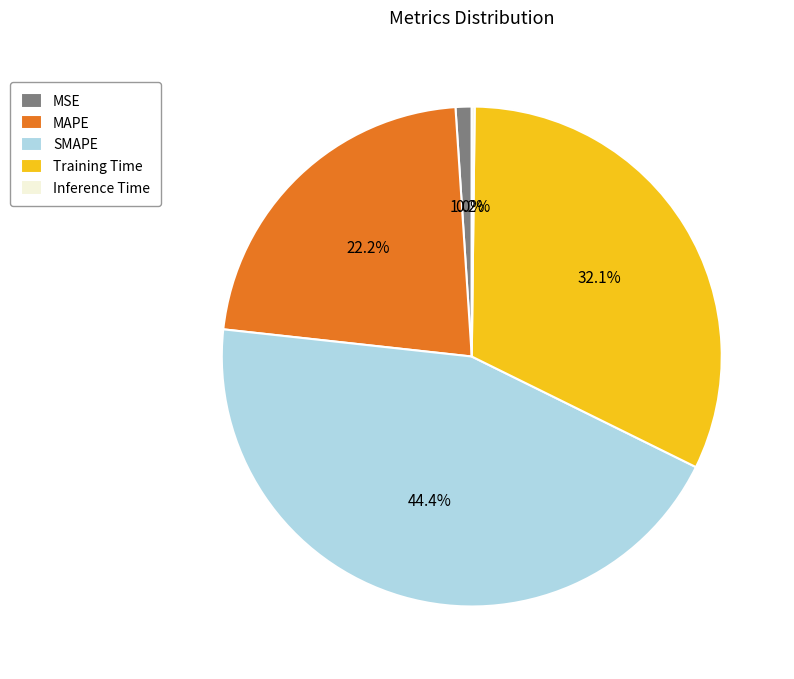

Which category has the biggest portion of the pie?

SMAPE